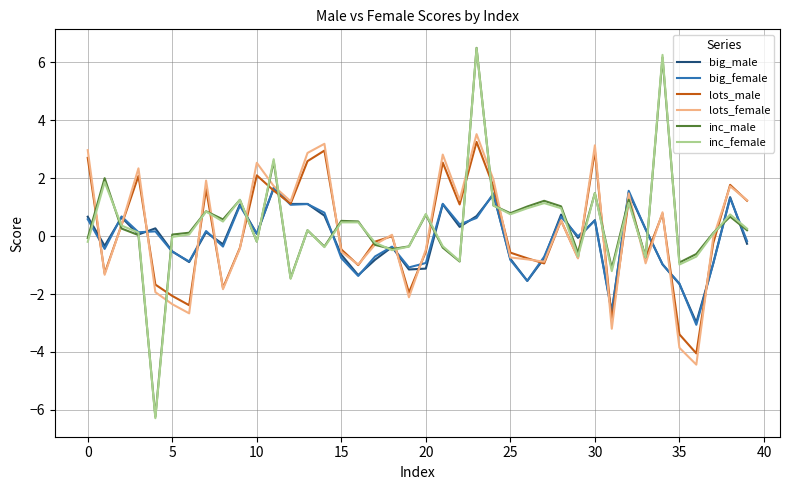

What is the greatest value displayed?

6.5